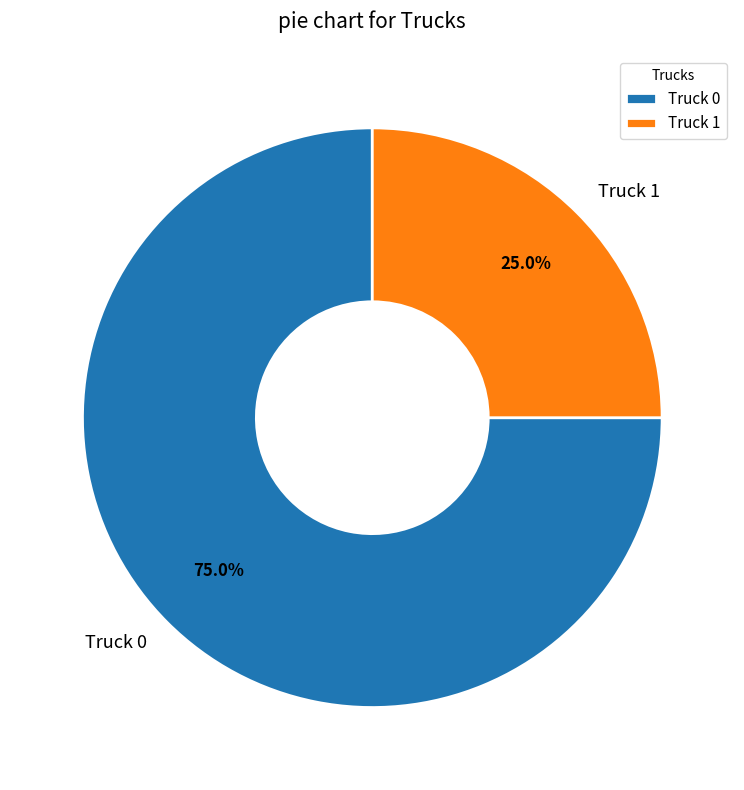

Which slice represents more than half of the pie?

Truck 0